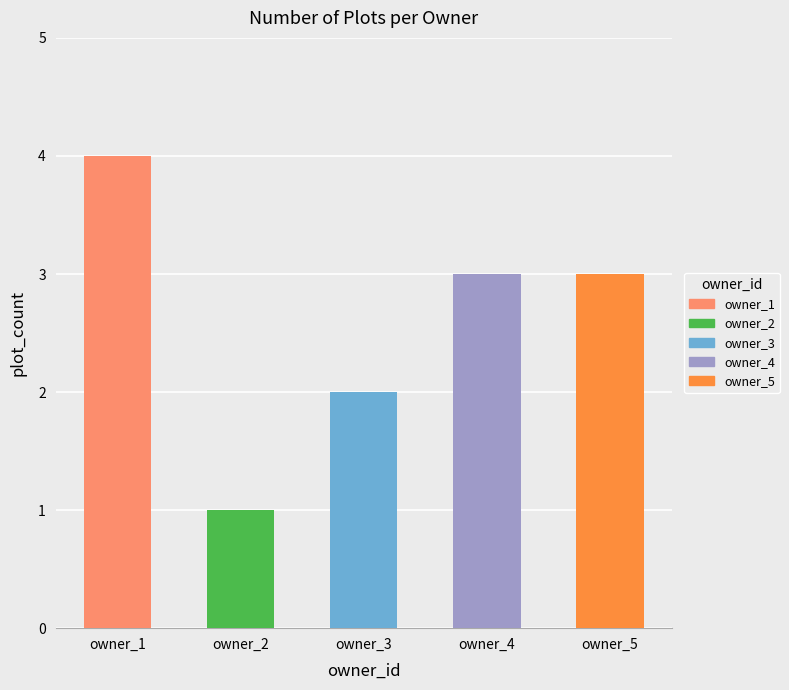

Which has a higher value, 4 or 1?

1